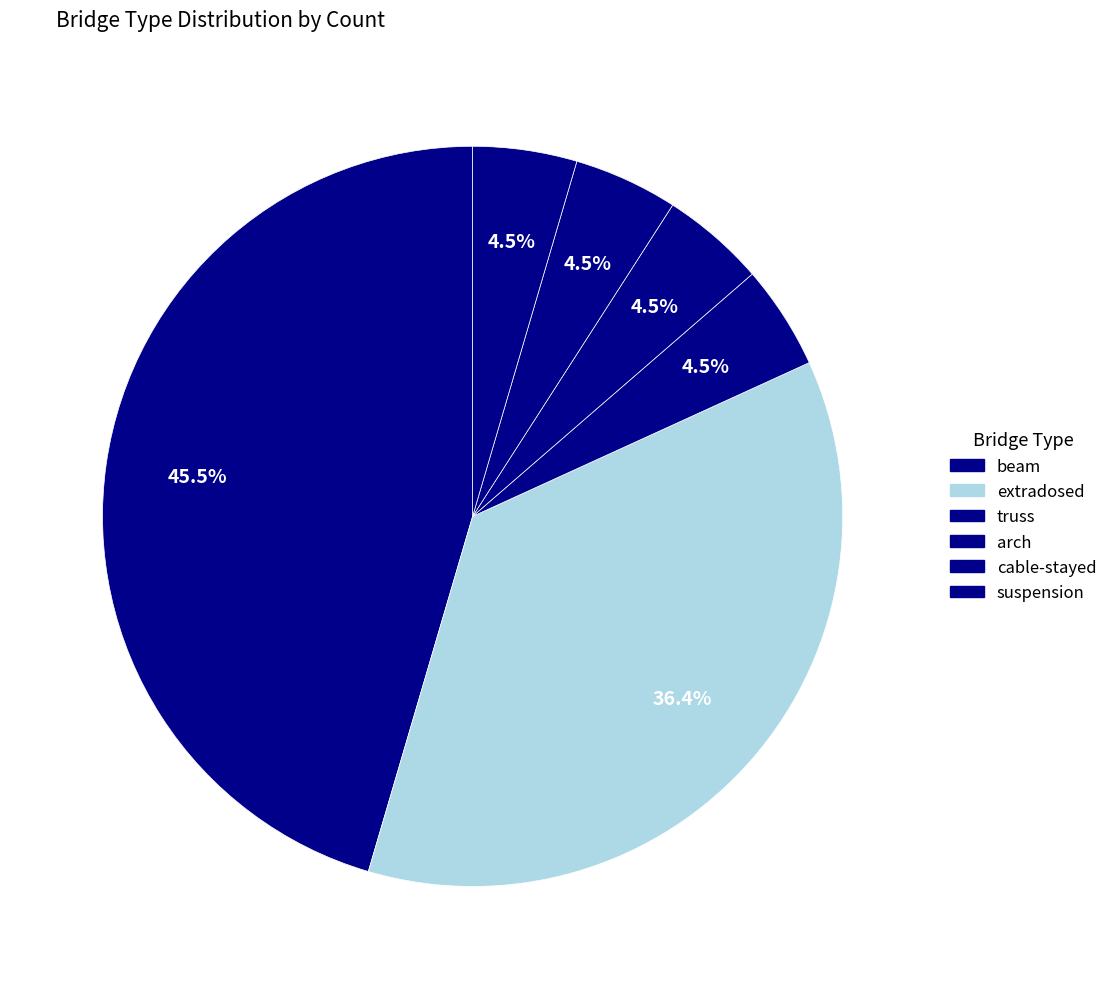

To the nearest percent, what is the combined percentage of cable-stayed and extradosed?

41%